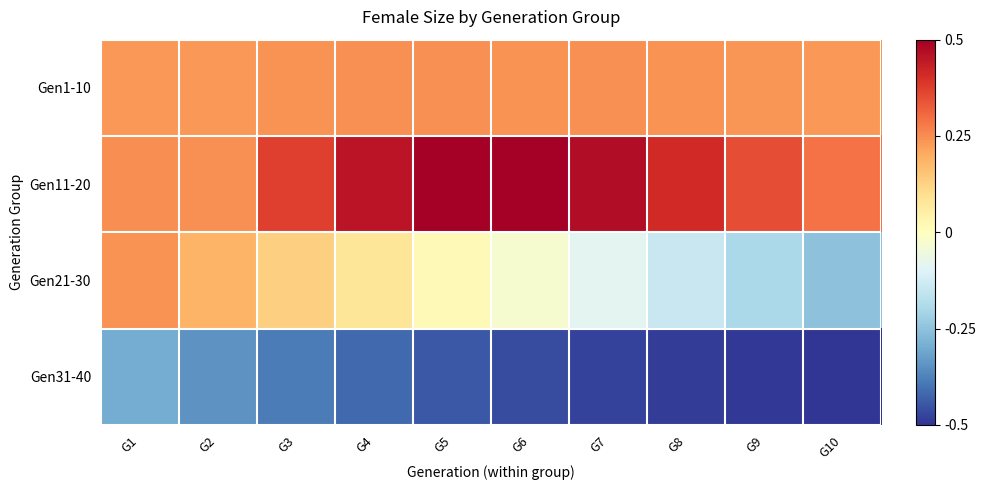

What is the total value across all series at G9?

-0.1